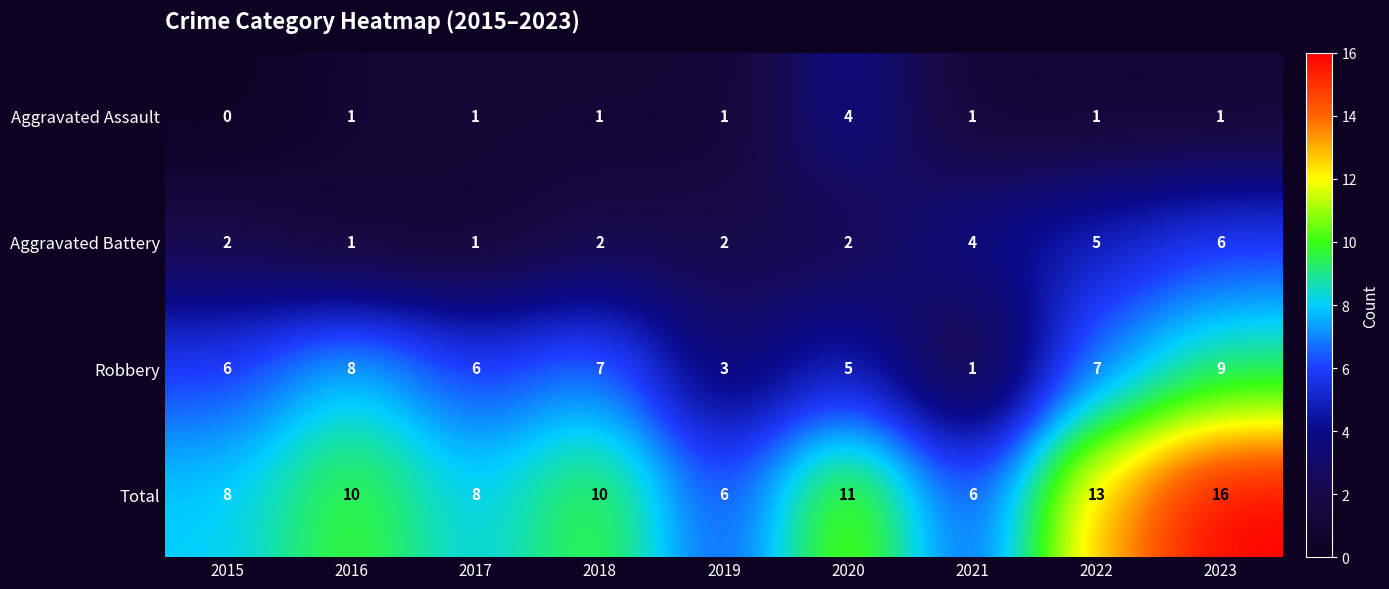

What is the average value of the Robbery series?

6